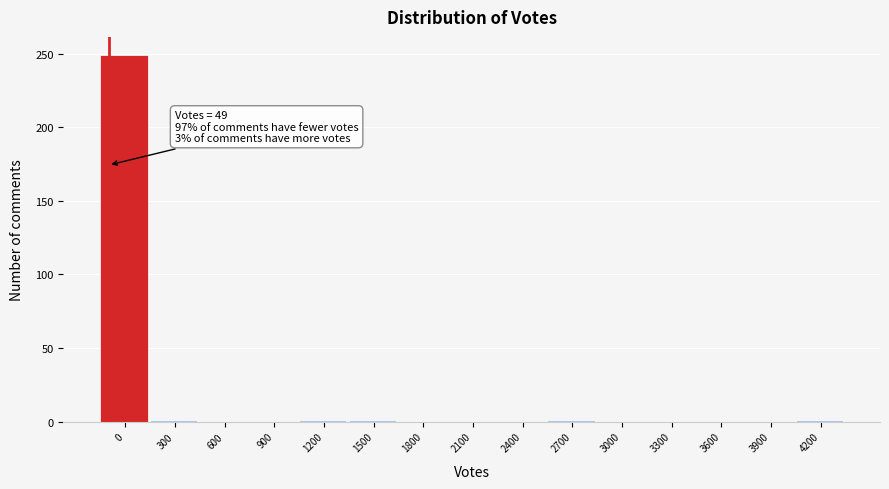

The value at 900 is -146. True or false?

False